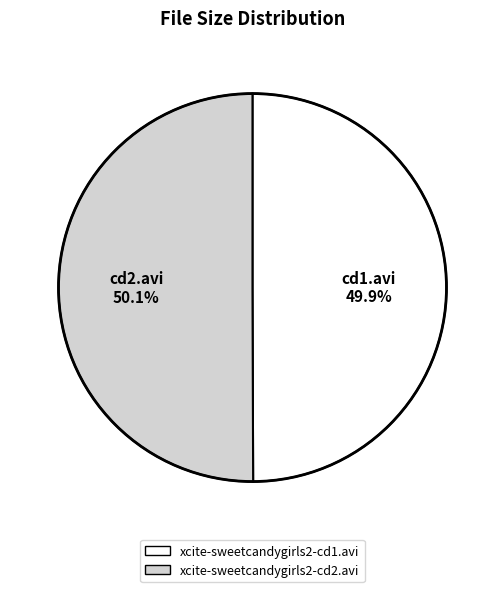

Does any single category account for the majority?

Yes